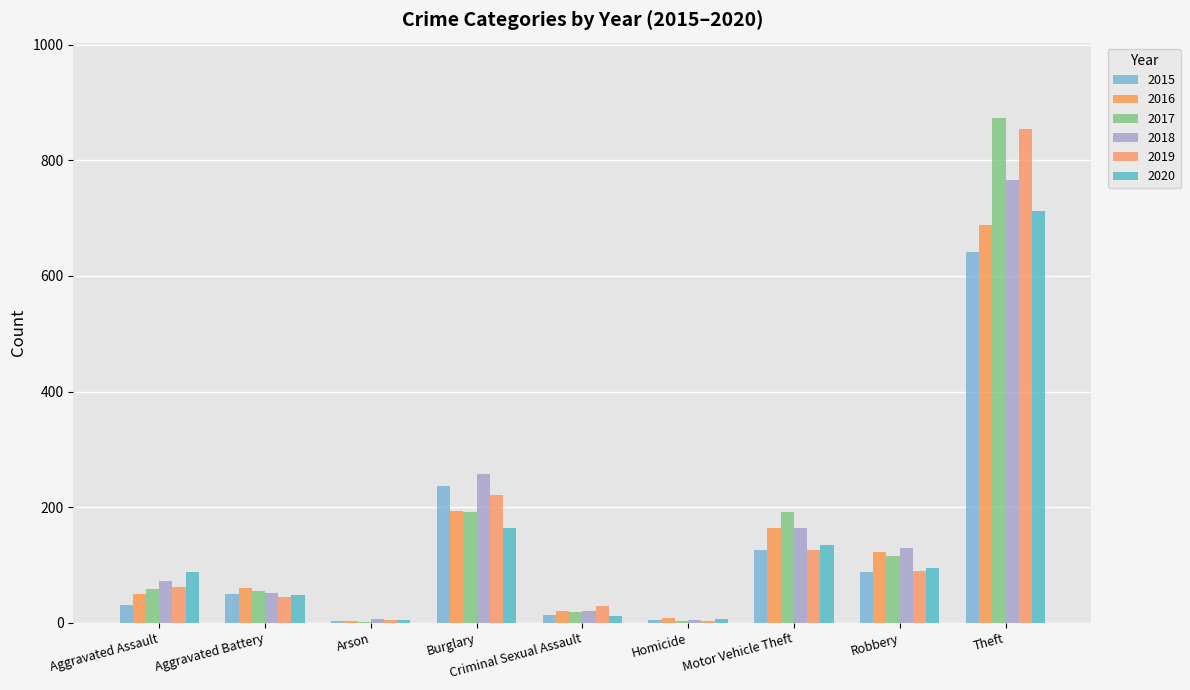

What is the average value of the 2017 series?

167